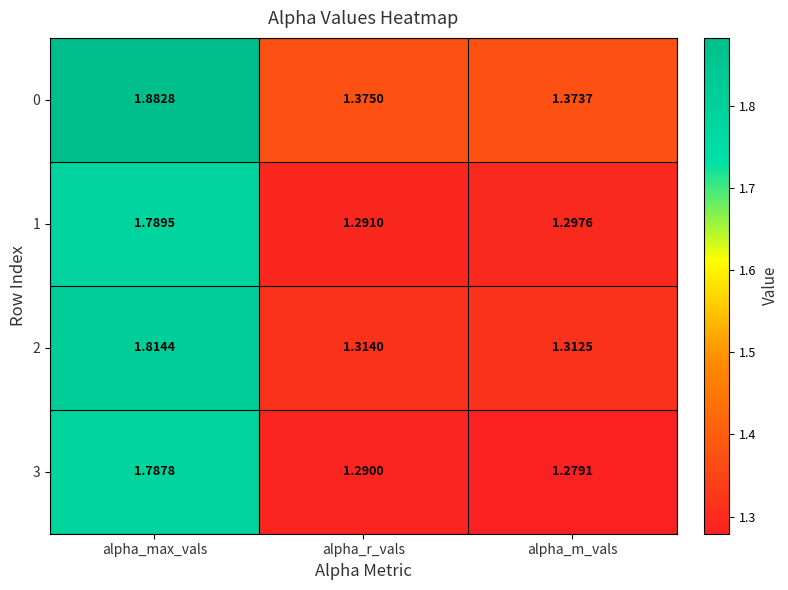

Where is 0 nearest to the value 1?

alpha_m_vals